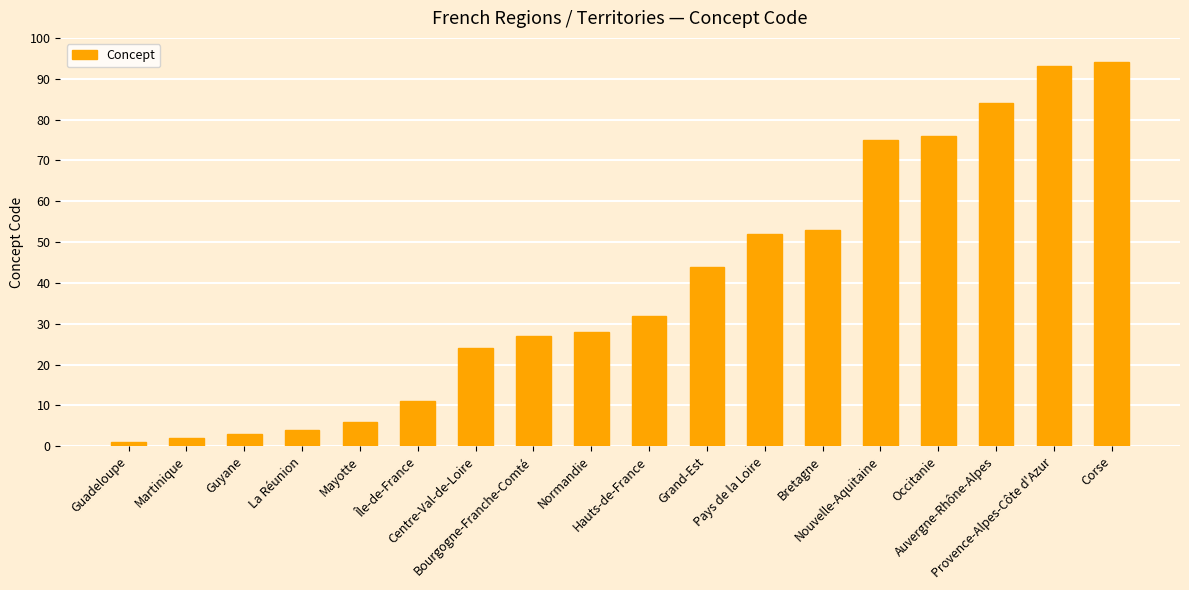

What is the change in value from Guyane to Corse?

+91